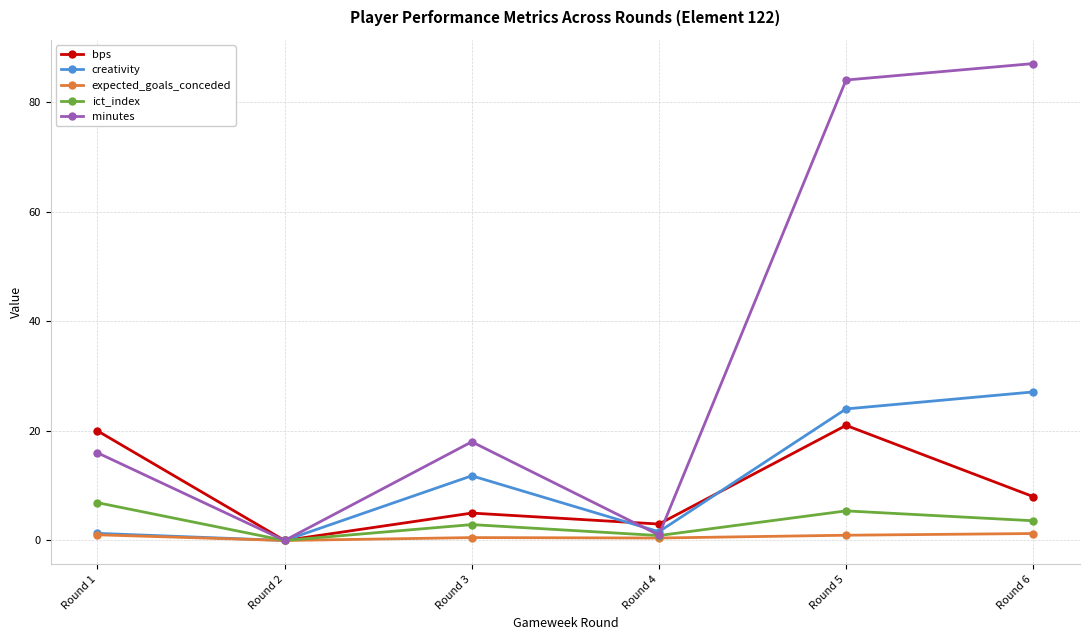

Is this an area chart (filled region under the line)?

No